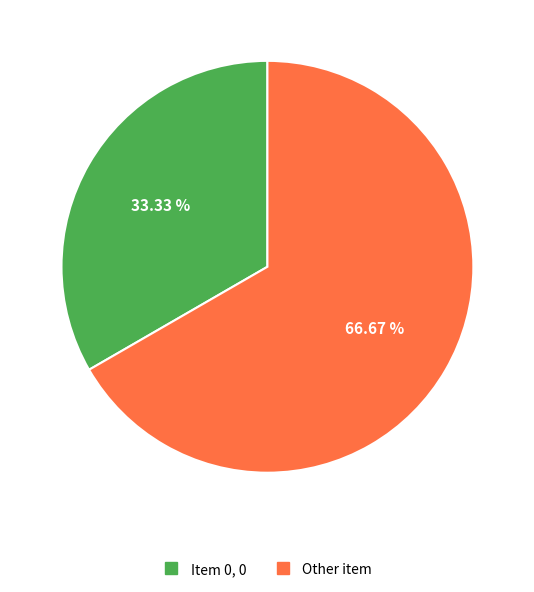

Combined, do Item 0, 0 and Other item account for over 50%?

Yes